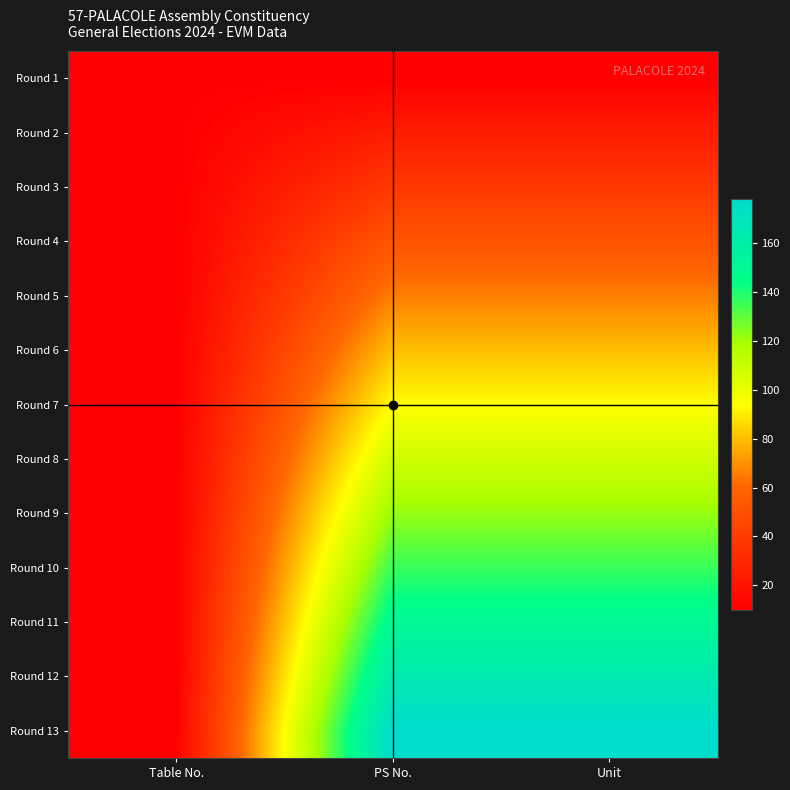

Reading left to right, extract all data points from this chart.

Round 1: Table No.=10	PS No.=10	Unit=10
Round 2: Table No.=10	PS No.=24	Unit=24
Round 3: Table No.=10	PS No.=38	Unit=38
Round 4: Table No.=10	PS No.=52	Unit=52
Round 5: Table No.=10	PS No.=66	Unit=66
Round 6: Table No.=10	PS No.=80	Unit=80
Round 7: Table No.=10	PS No.=94	Unit=94
Round 8: Table No.=10	PS No.=108	Unit=108
Round 9: Table No.=10	PS No.=122	Unit=122
Round 10: Table No.=10	PS No.=136	Unit=136
Round 11: Table No.=10	PS No.=150	Unit=150
Round 12: Table No.=10	PS No.=164	Unit=164
Round 13: Table No.=10	PS No.=178	Unit=178